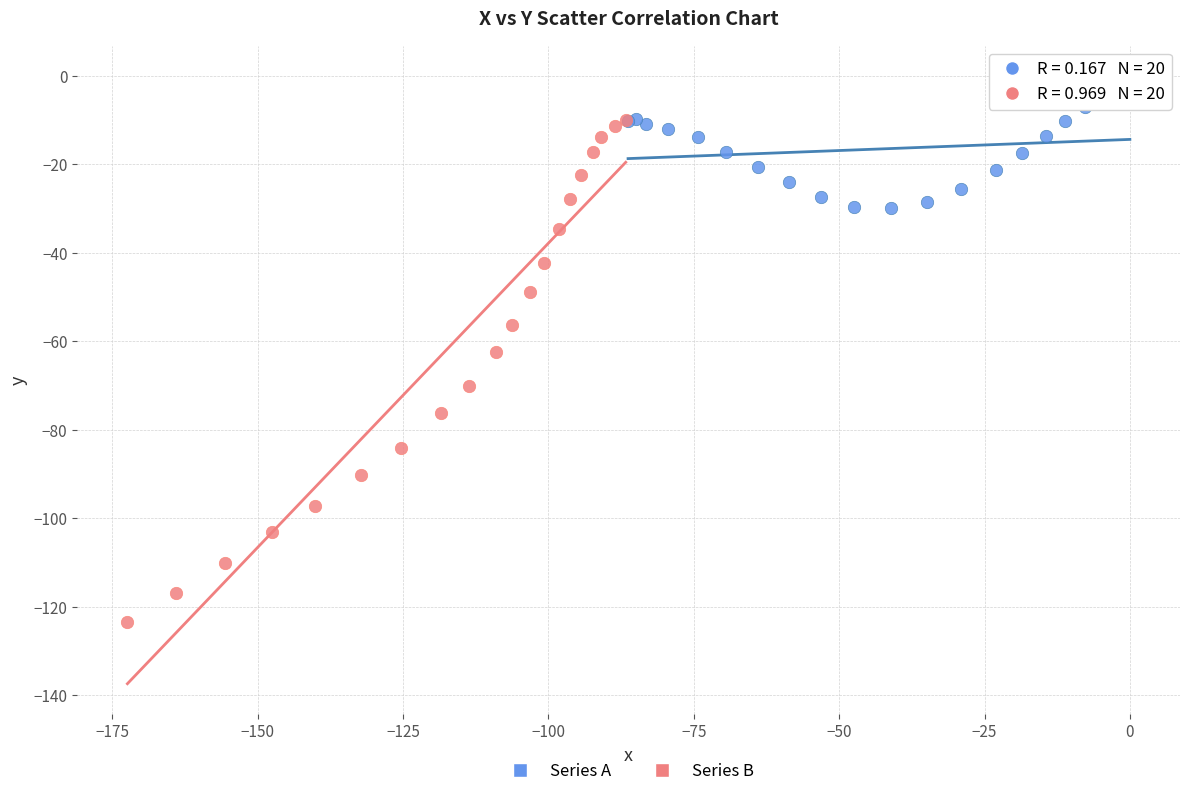

Which series reaches the minimum Y coordinate?

Series B